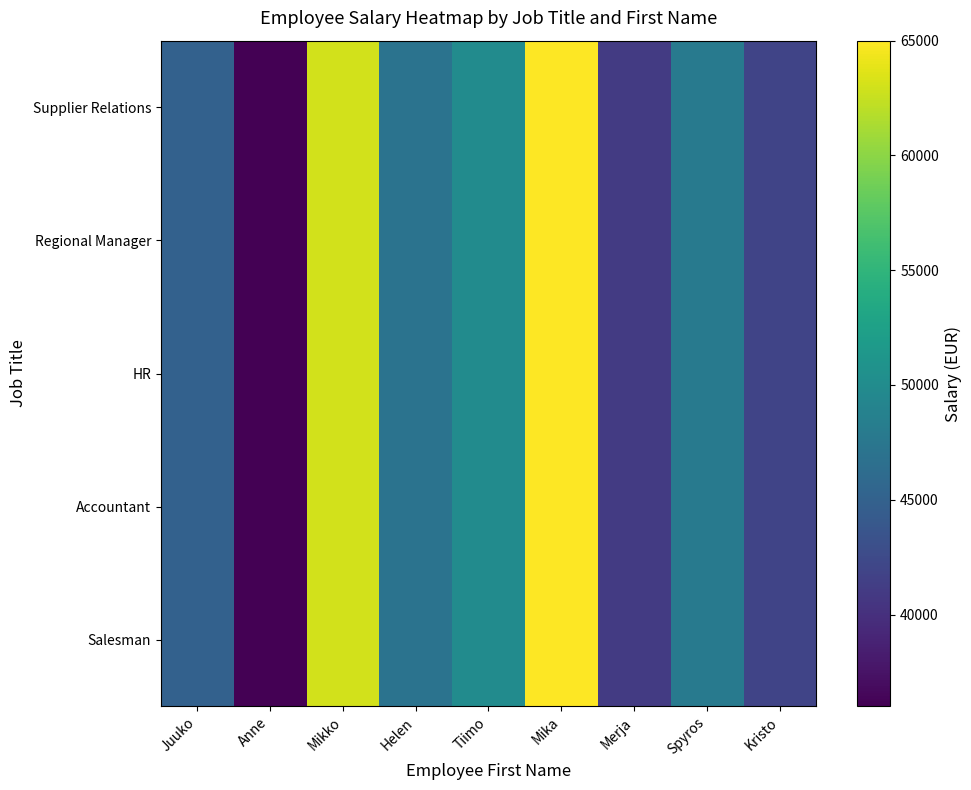

Reading right to left, list all the values displayed in this chart.

Salesman: Kristo=42000	Spyros=48000	Merja=41000	Mika=65000	Tiimo=50000	Helen=47000	Mikko=63000	Anne=36000	Juuko=45000
Accountant: Kristo=42000	Spyros=48000	Merja=41000	Mika=65000	Tiimo=50000	Helen=47000	Mikko=63000	Anne=36000	Juuko=45000
HR: Kristo=42000	Spyros=48000	Merja=41000	Mika=65000	Tiimo=50000	Helen=47000	Mikko=63000	Anne=36000	Juuko=45000
Regional Manager: Kristo=42000	Spyros=48000	Merja=41000	Mika=65000	Tiimo=50000	Helen=47000	Mikko=63000	Anne=36000	Juuko=45000
Supplier Relations: Kristo=42000	Spyros=48000	Merja=41000	Mika=65000	Tiimo=50000	Helen=47000	Mikko=63000	Anne=36000	Juuko=45000